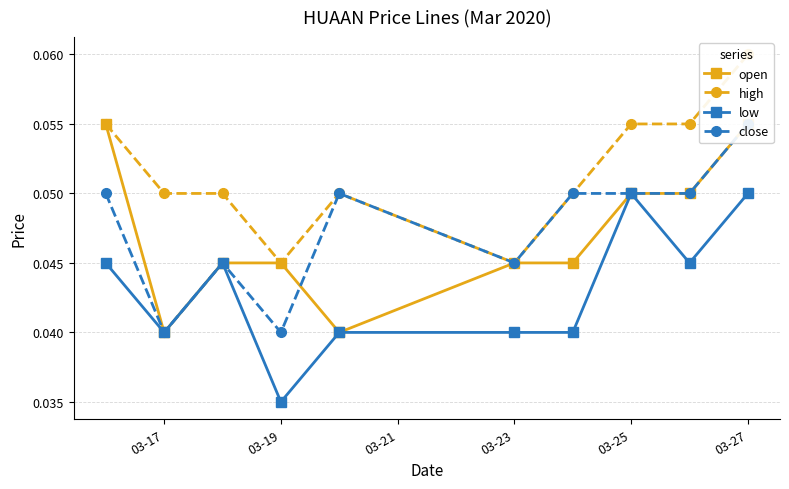

Reading left to right, list all the values displayed in this chart.

open: 0.1	0.0	0.0	0.0	0.0	0.0	0.0	0.1	0.1	0.1
high: 0.1	0.1	0.1	0.0	0.1	0.0	0.1	0.1	0.1	0.1
low: 0.0	0.0	0.0	0.0	0.0	0.0	0.0	0.1	0.0	0.1
close: 0.1	0.0	0.0	0.0	0.1	0.0	0.1	0.1	0.1	0.1